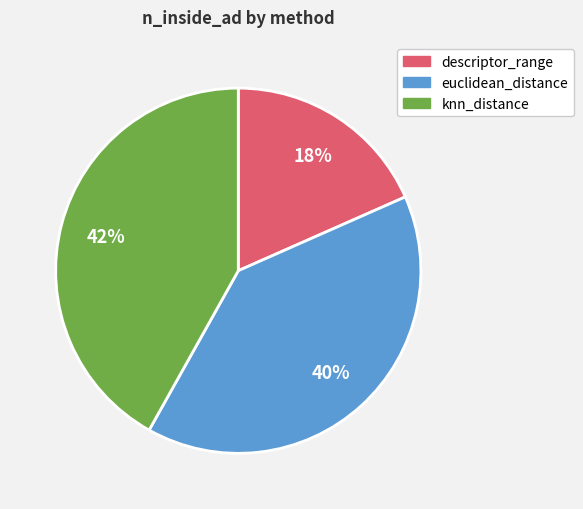

What is the largest slice in the pie chart?

knn_distance